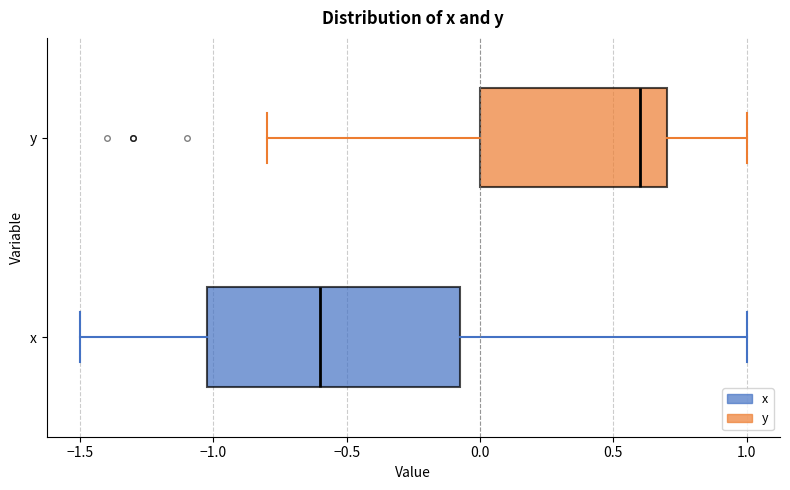

Comparing the boxes themselves (not the whiskers), which one is the widest?

x